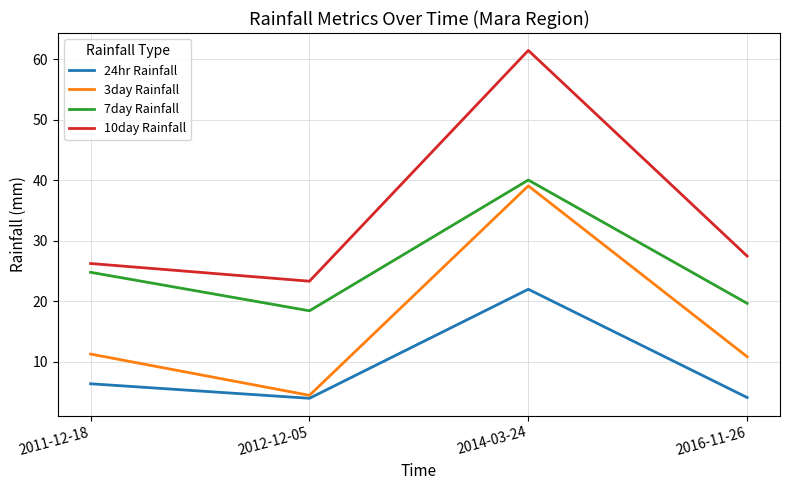

Which series has the largest total across all categories?

10day Rainfall